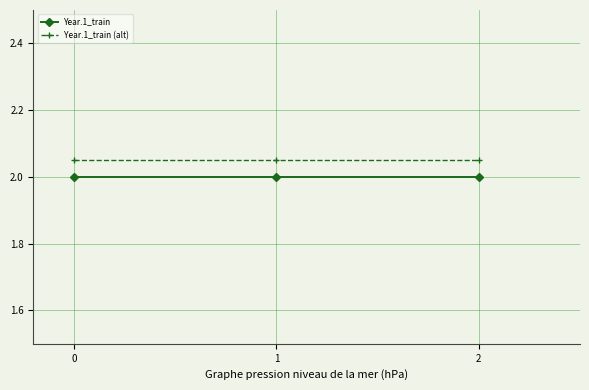

True or false: Year.1_train has a value of 2.0 at 0.

True